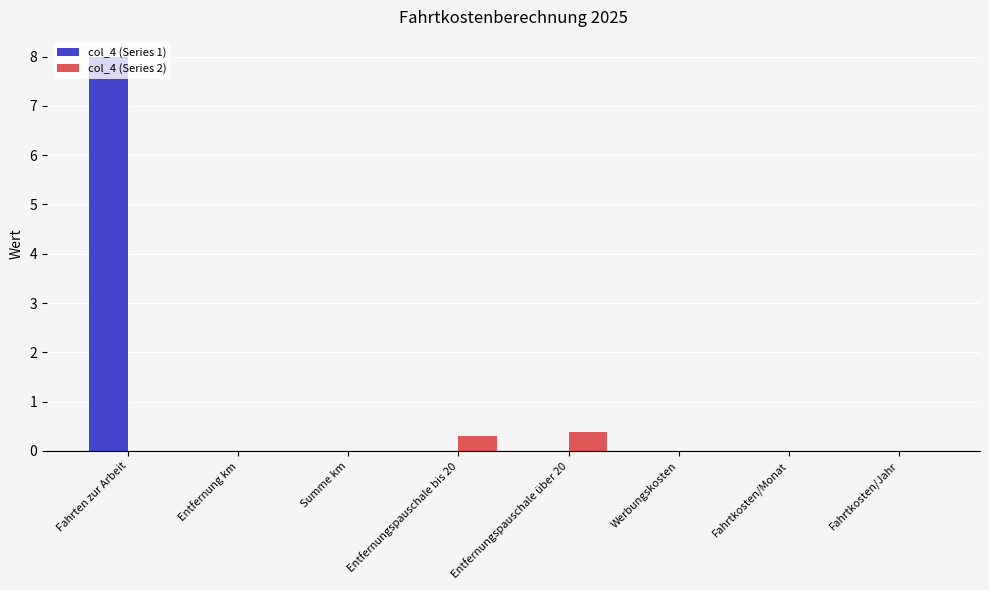

What are all the series names shown in the legend?

col_4 (Series 1), col_4 (Series 2)